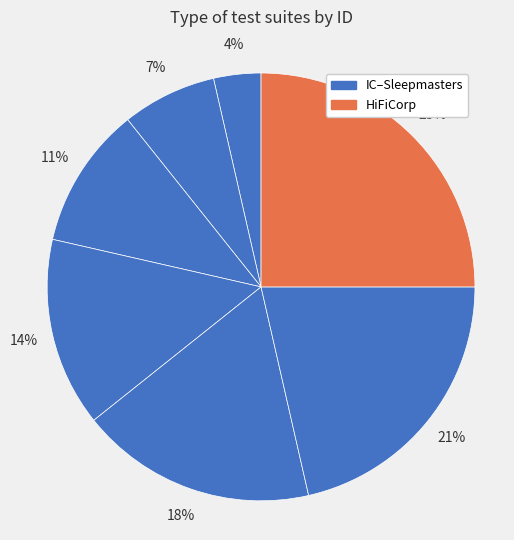

Is there any slice that represents more than half of the pie?

No